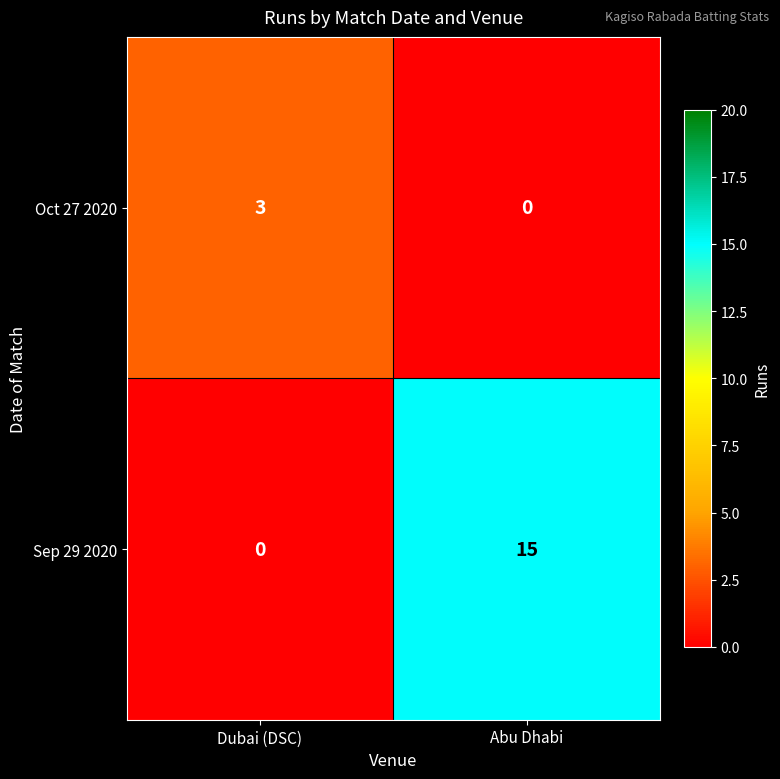

True or false: Sep 29 2020 has a value of 15 at Abu Dhabi.

True